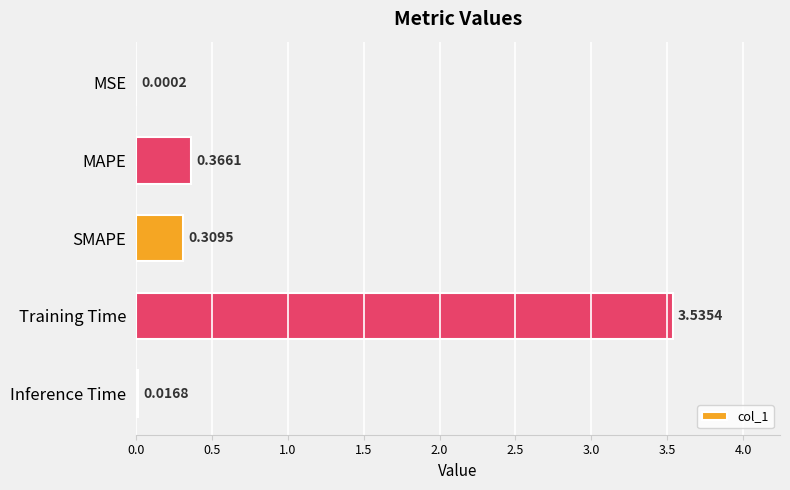

At which label is the value closest to 1?

MAPE